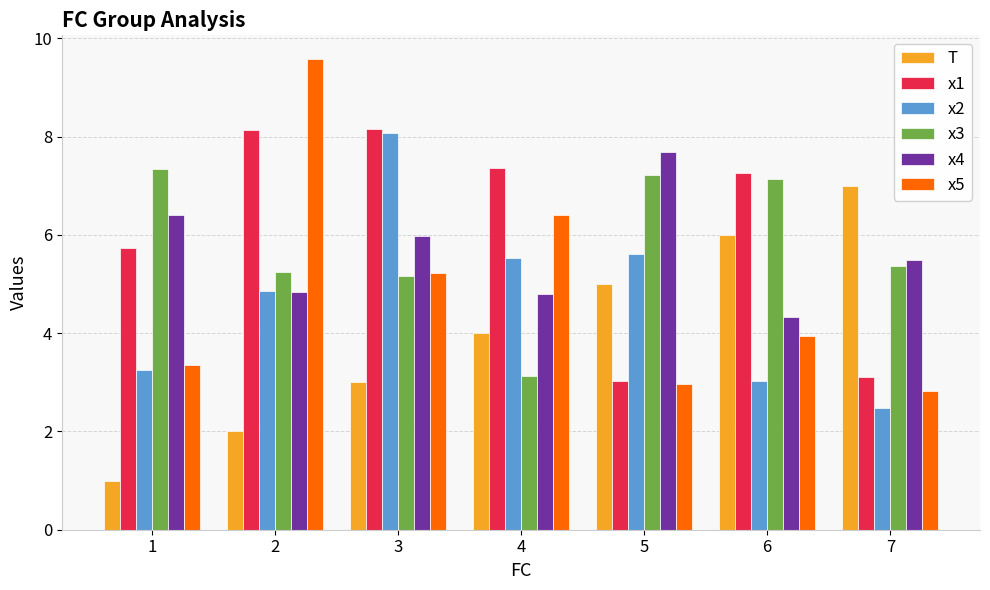

What is the difference between the maximum and minimum values in the x4 series?

3.4